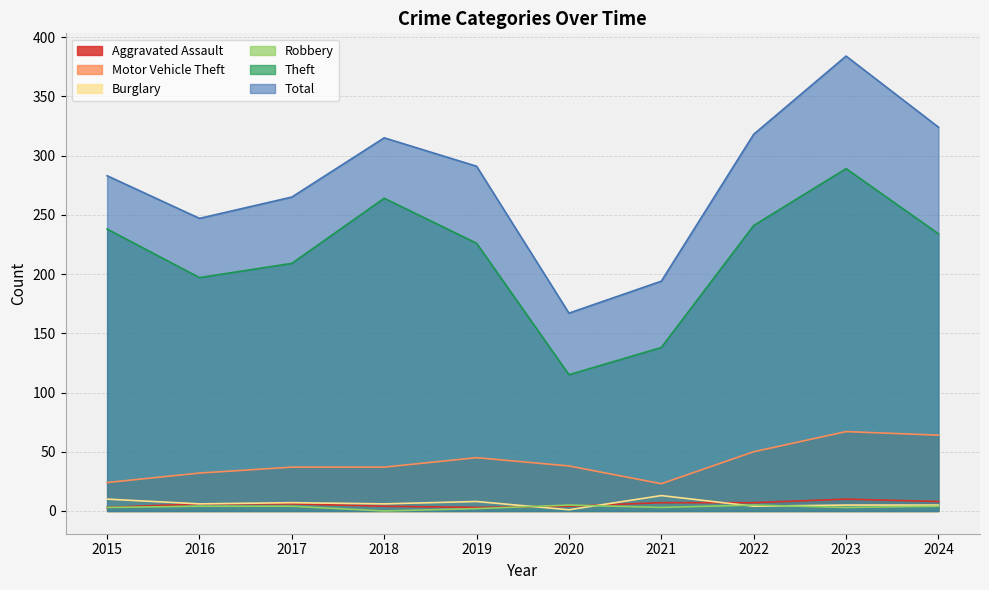

How many values in the Theft series are below 234?

5